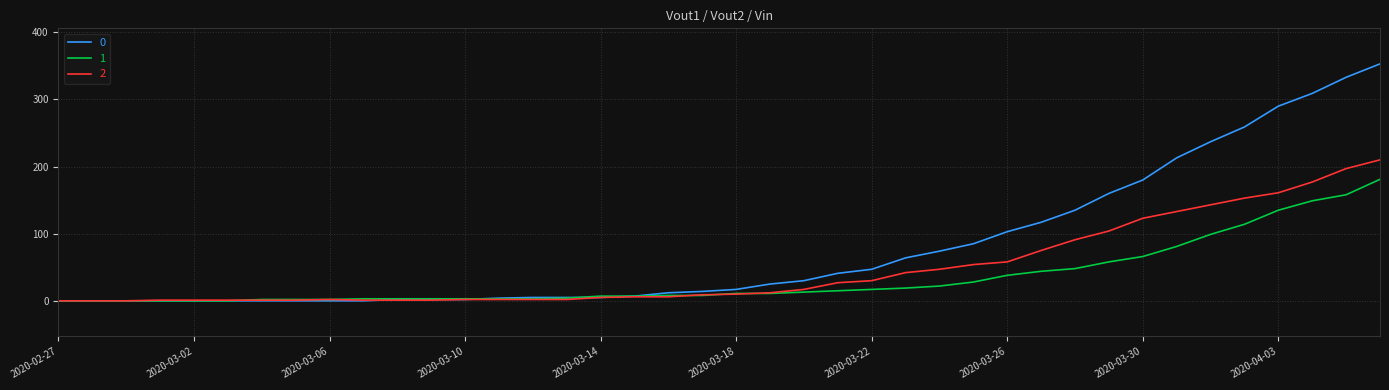

List the series in order of their peak value, highest first.

0, 2, 1